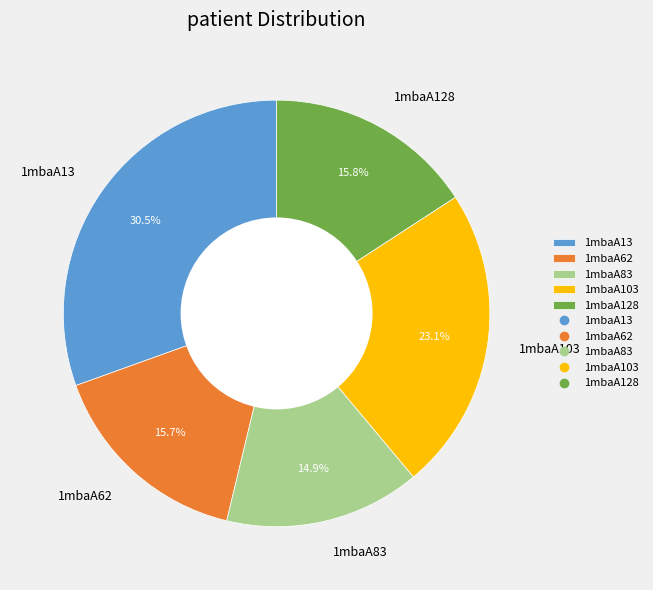

Which category has the biggest portion of the pie?

1mbaA13